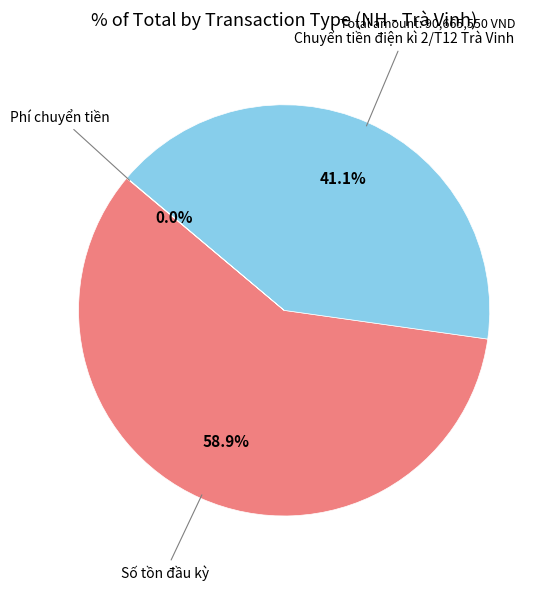

To the nearest percent, what is the combined percentage of Số tồn đầu kỳ and Chuyển tiền điện kì 2/T12 Trà Vinh?

100%